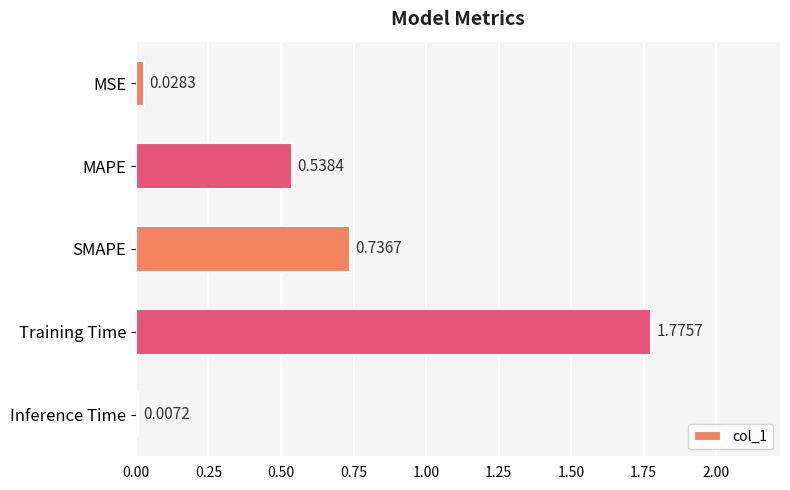

Rank the categories by value from highest to lowest.

Training Time, SMAPE, MAPE, MSE, Inference Time